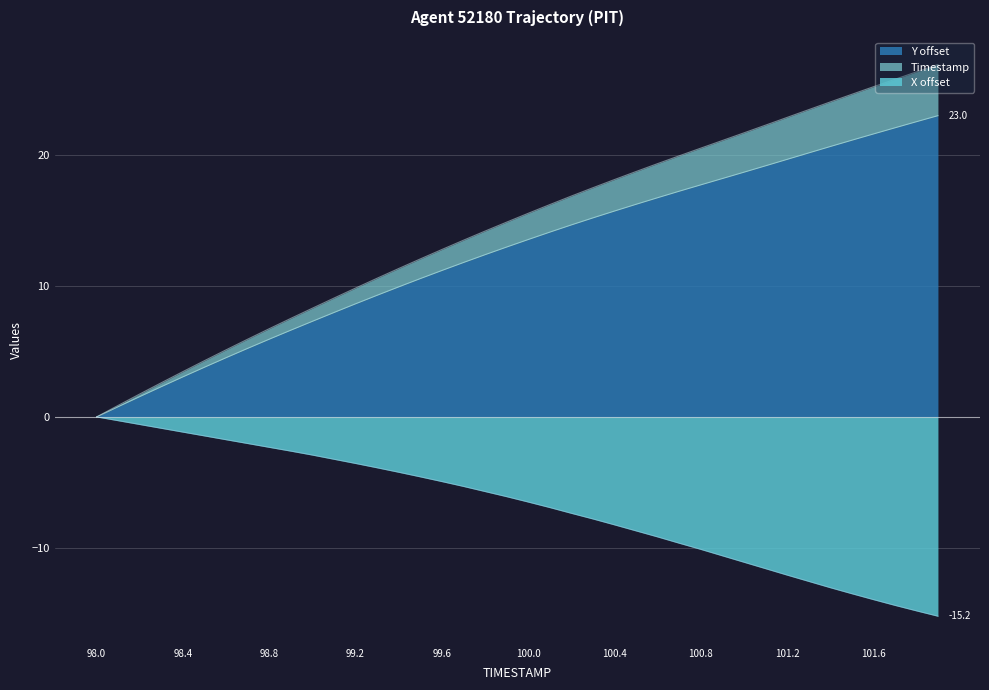

What is the highest value of the Y offset series?

23.0